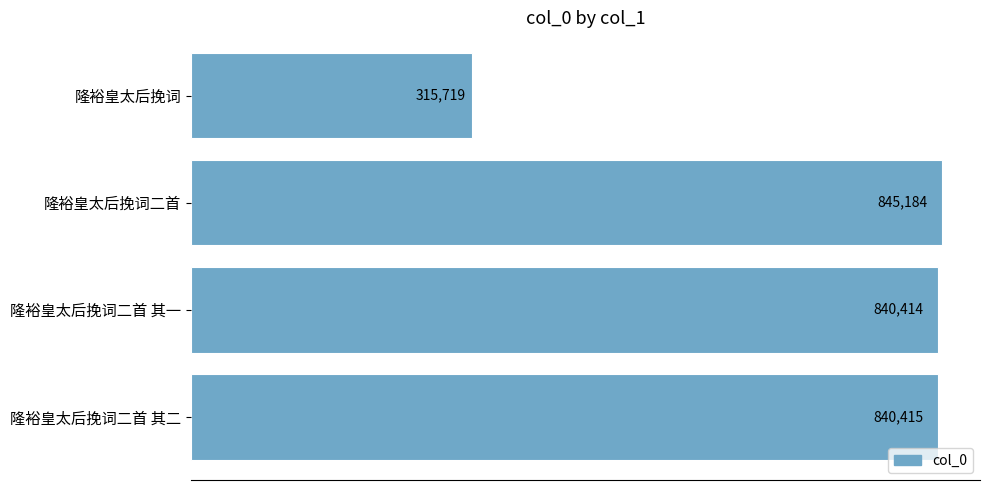

Rank the categories by value from highest to lowest.

隆裕皇太后挽词二首, 隆裕皇太后挽词二首 其二, 隆裕皇太后挽词二首 其一, 隆裕皇太后挽词